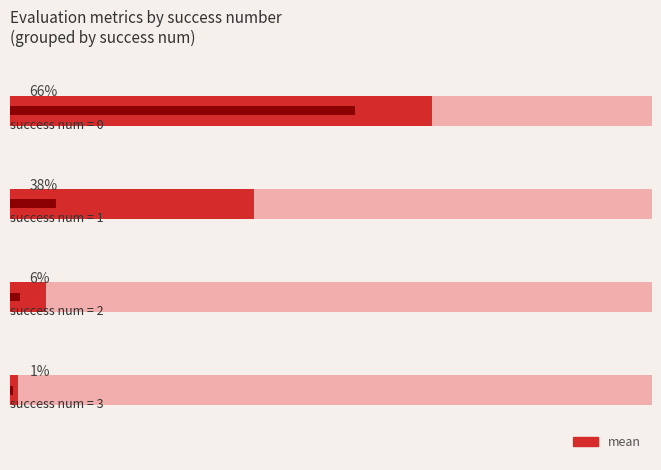

Count the number of categories in the chart.

4